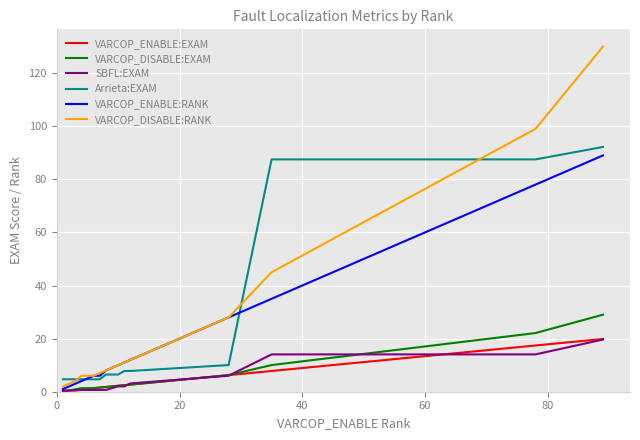

At how many categories does at least one series exceed 93?

2